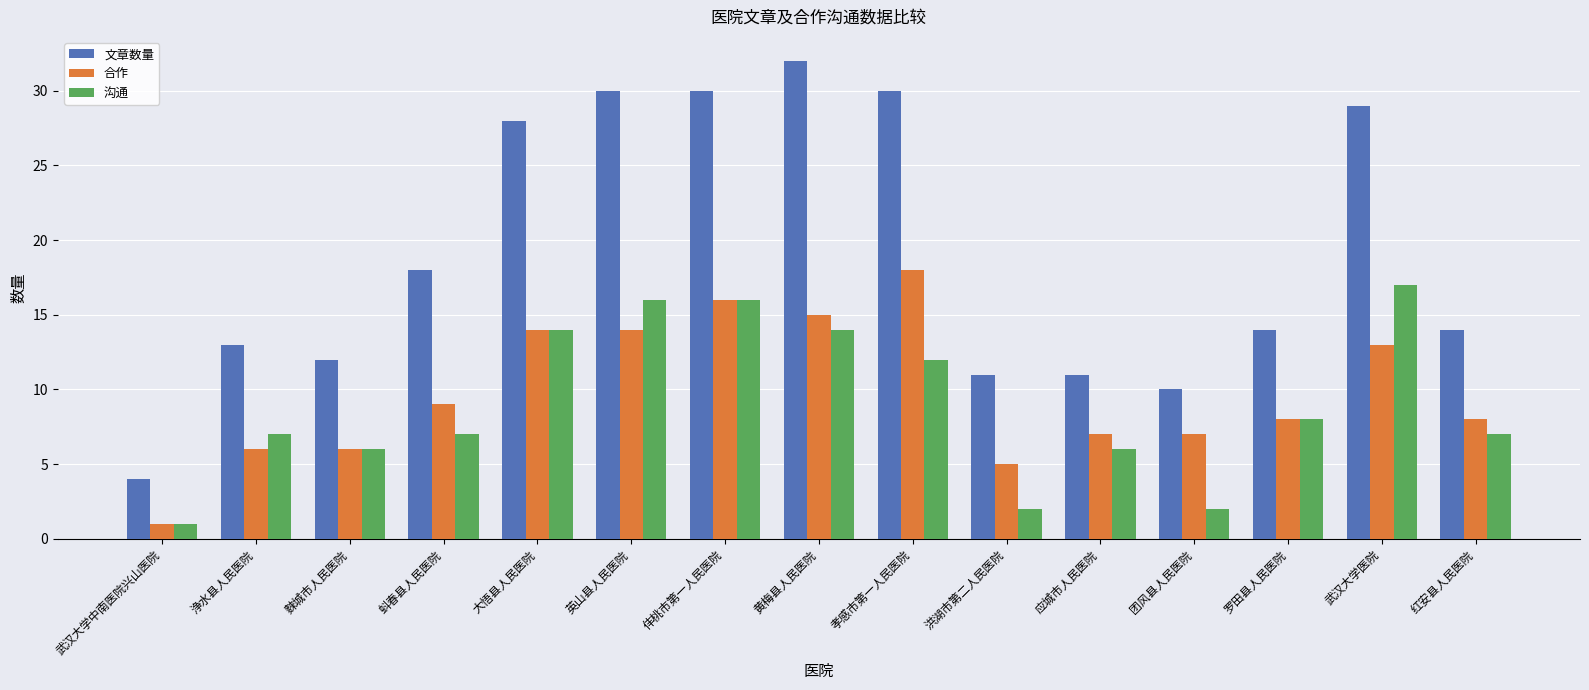

List the series in order of their peak value, lowest first.

沟通, 合作, 文章数量